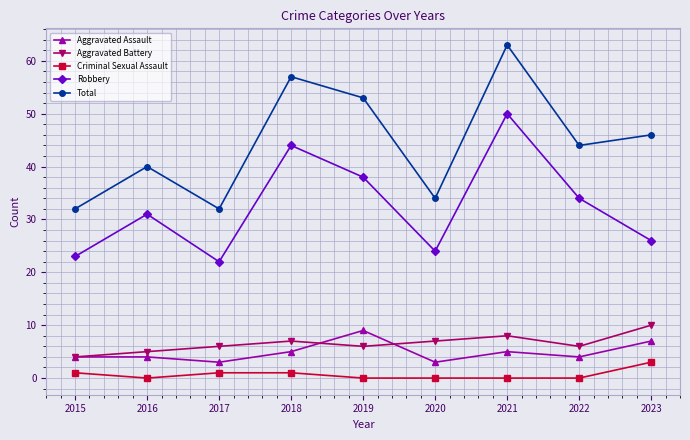

Which series changed the most between 2015 and 2020?

Aggravated Battery